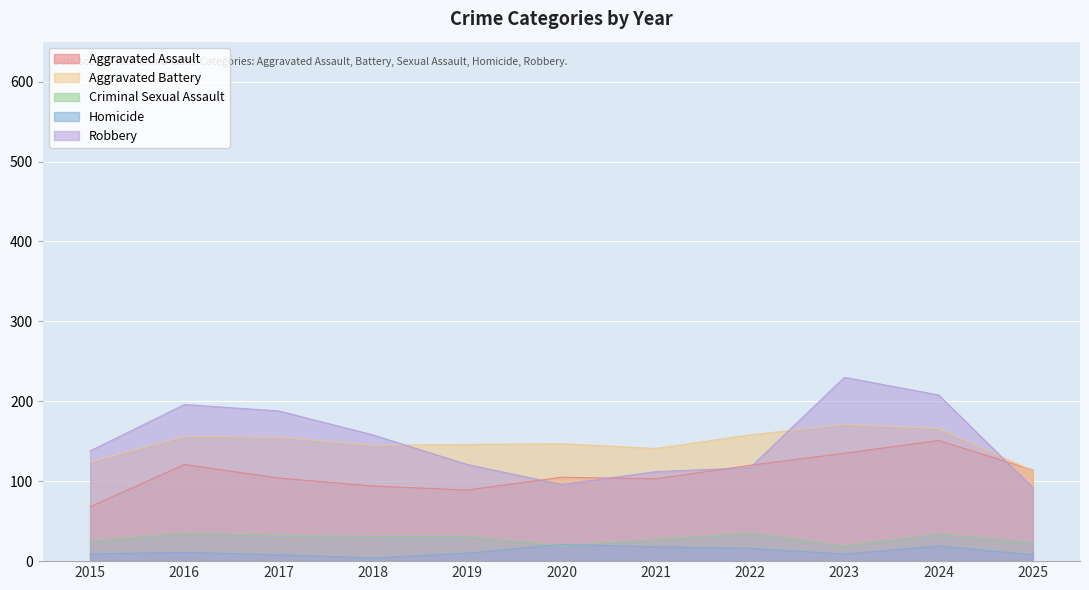

What is the value of the Aggravated Assault point at the 6th from the left?

105